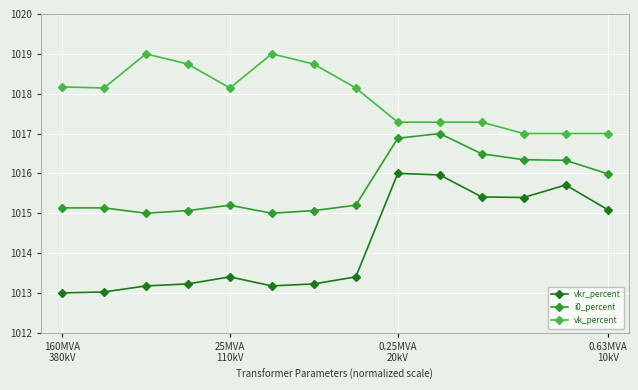

What is the greatest value displayed?

1019.0